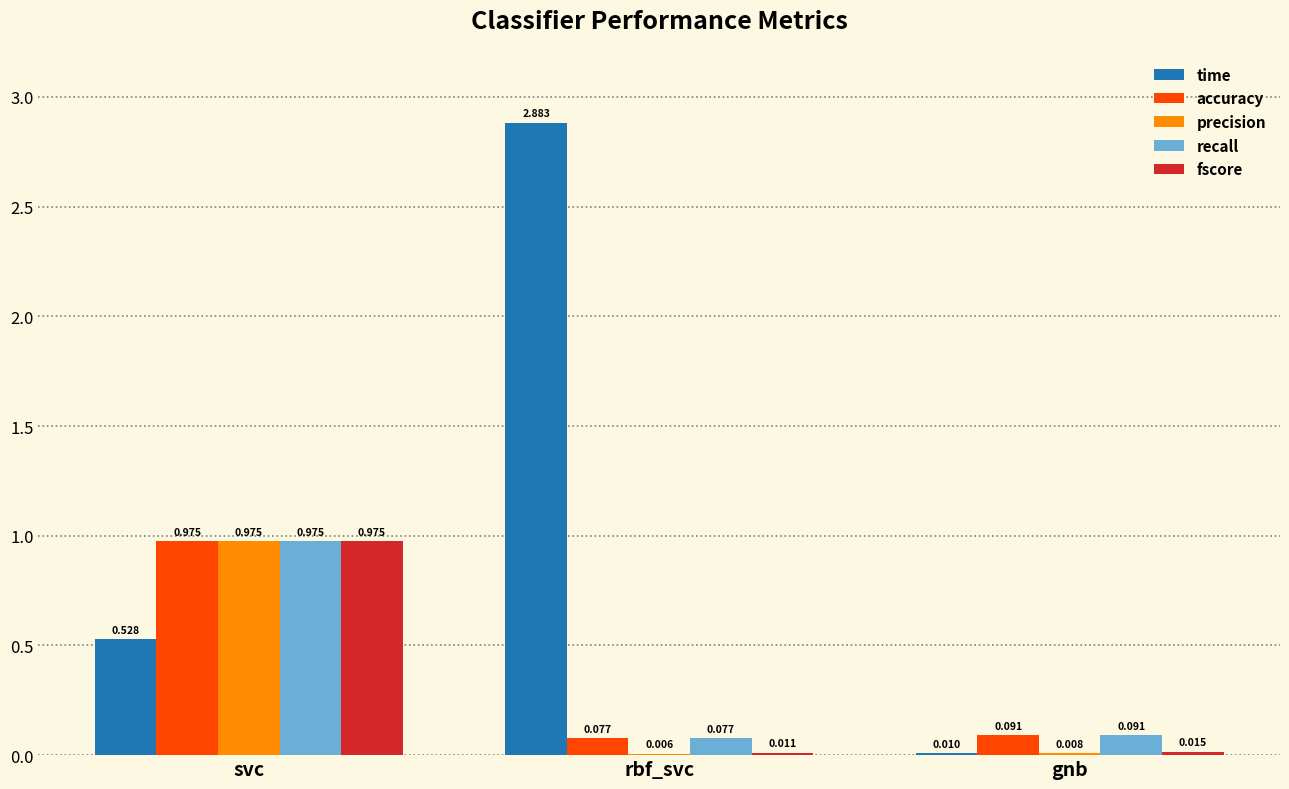

At which category is the sum across all series the highest?

svc